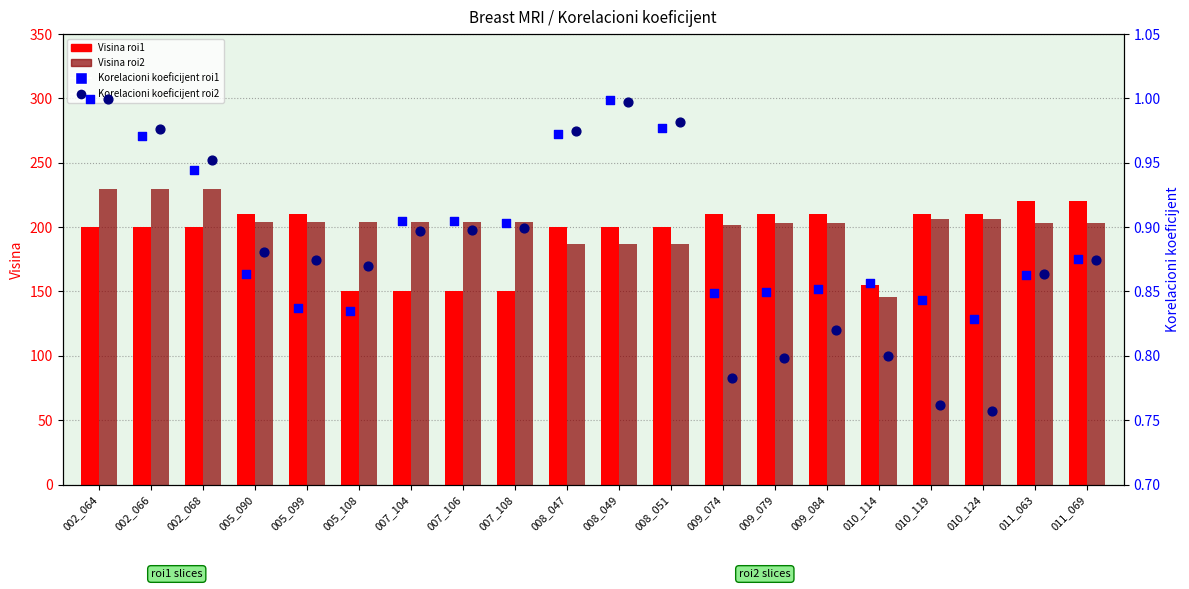

At which category is the sum across all series the highest?

002_064